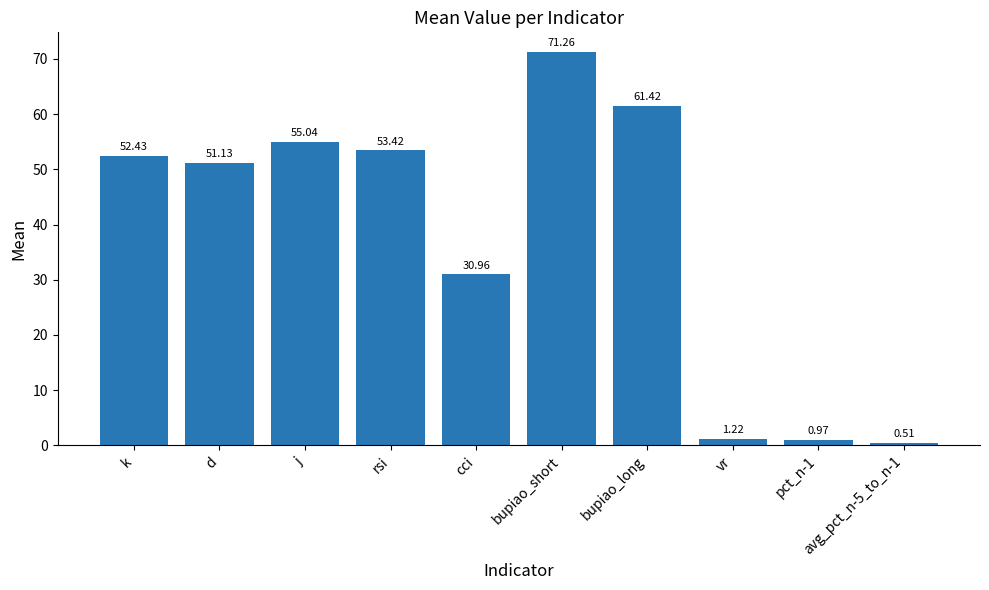

At which category does the chart reach its peak across all series?

bupiao_short